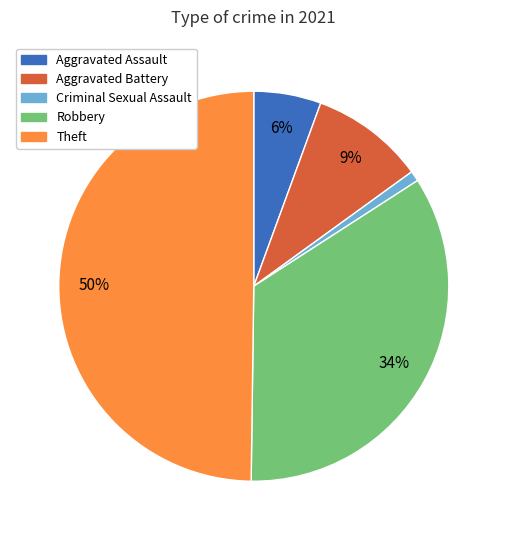

Which has a higher value, Aggravated Battery or Robbery?

Robbery